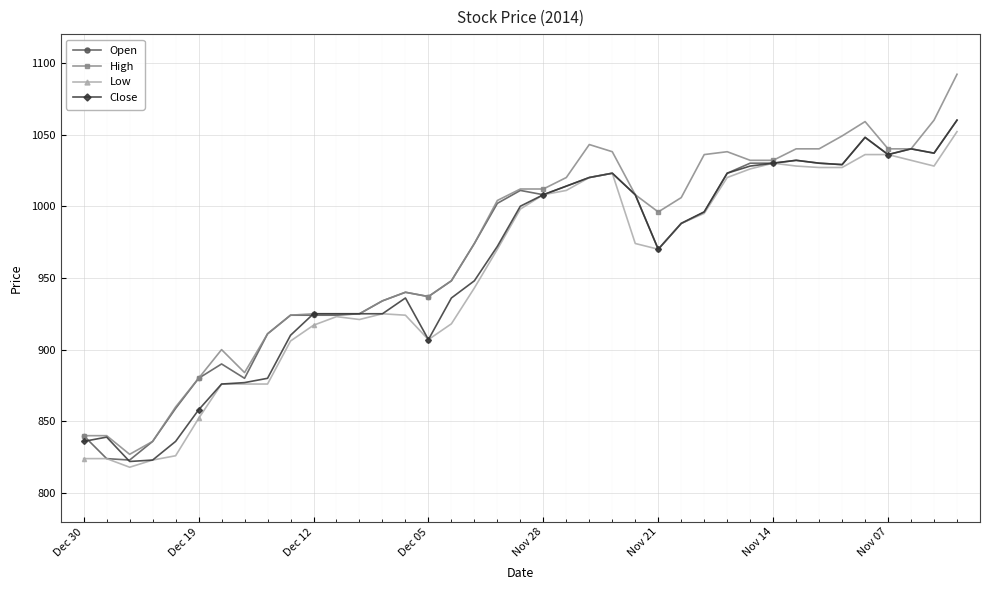

What is the value of the High point at the 7th from the left?

900